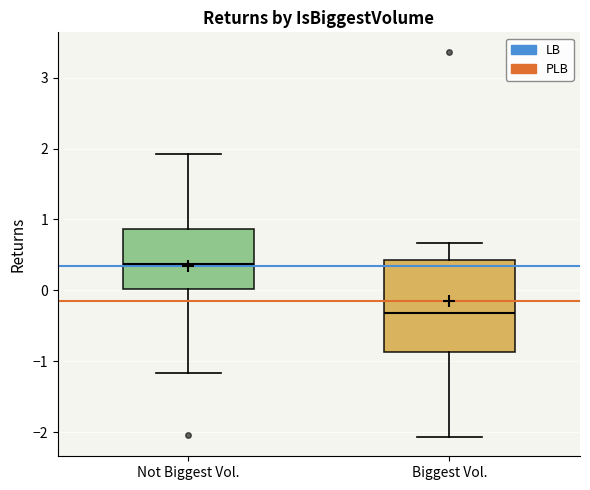

Reading left to right, read every box against the y-axis: the position of its median line, the range the box covers, and the ends of its whiskers. The values are not printed on the chart, so give them approximately, as read against the axis.

Not Biggest Vol.: median 0.4, box 0.0 to 0.9, whiskers -1.2 to 1.9
Biggest Vol.: median -0.3, box -0.9 to 0.4, whiskers -2.1 to 0.7